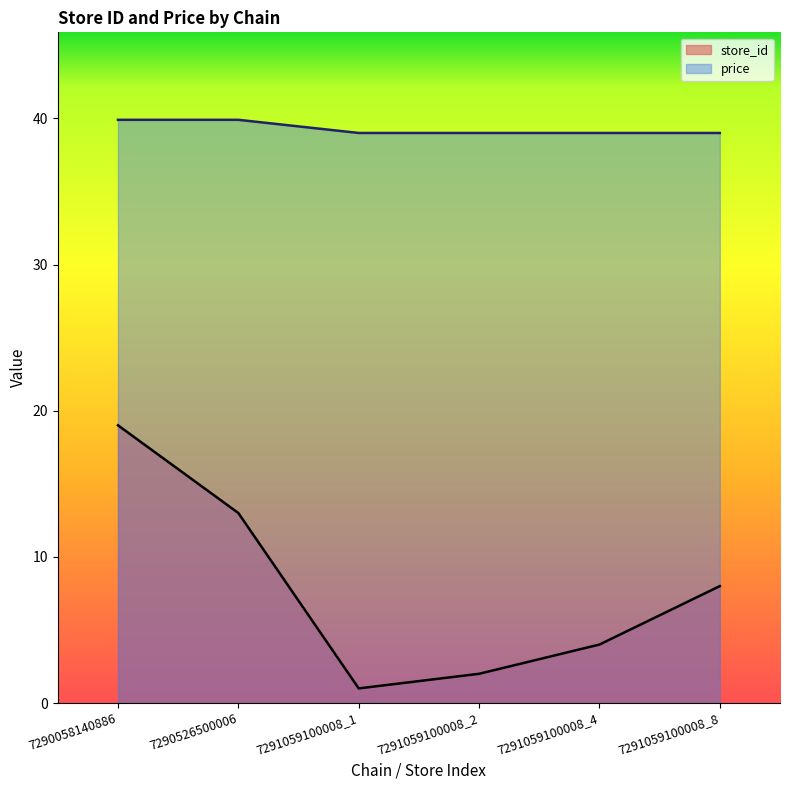

True or false: store_id and price cross at least once.

False